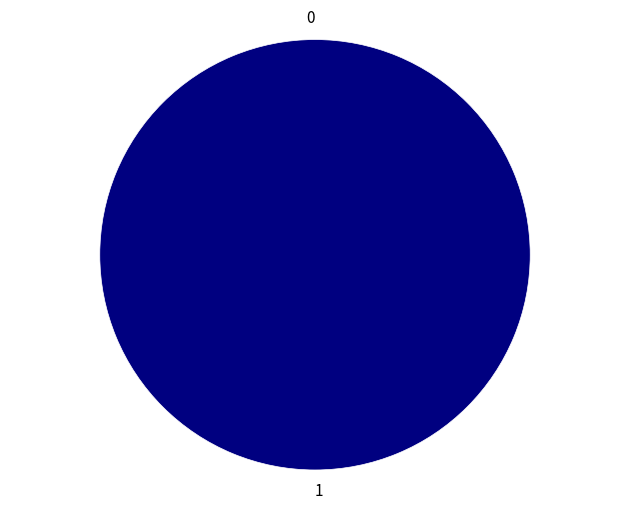

What is the change in value from 0 to 1?

+1